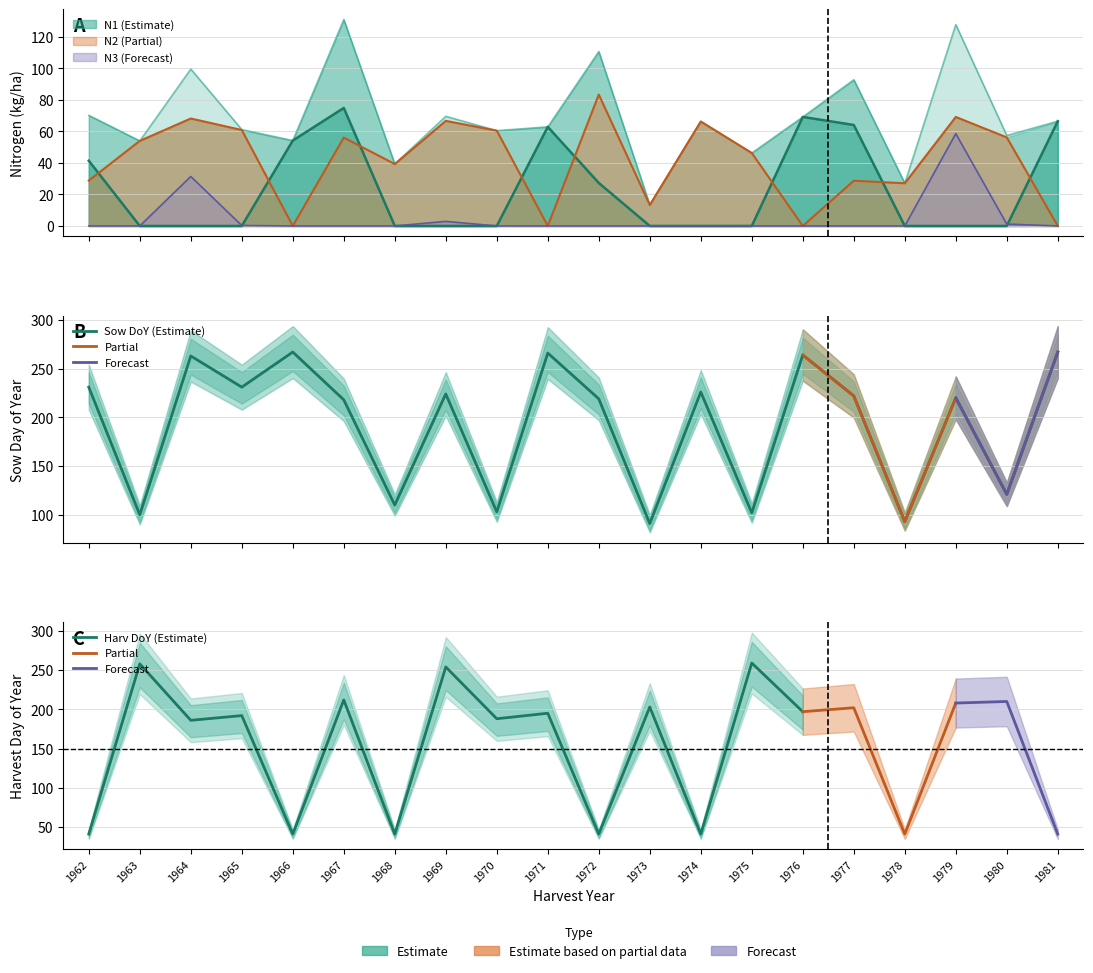

True or false: N1 has a value of -38.5 at 1969.

False